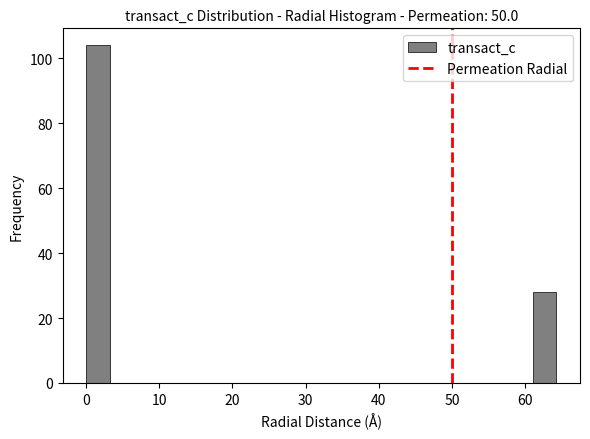

Read against the x-axis, roughly where is the centre of the tallest bar?

2